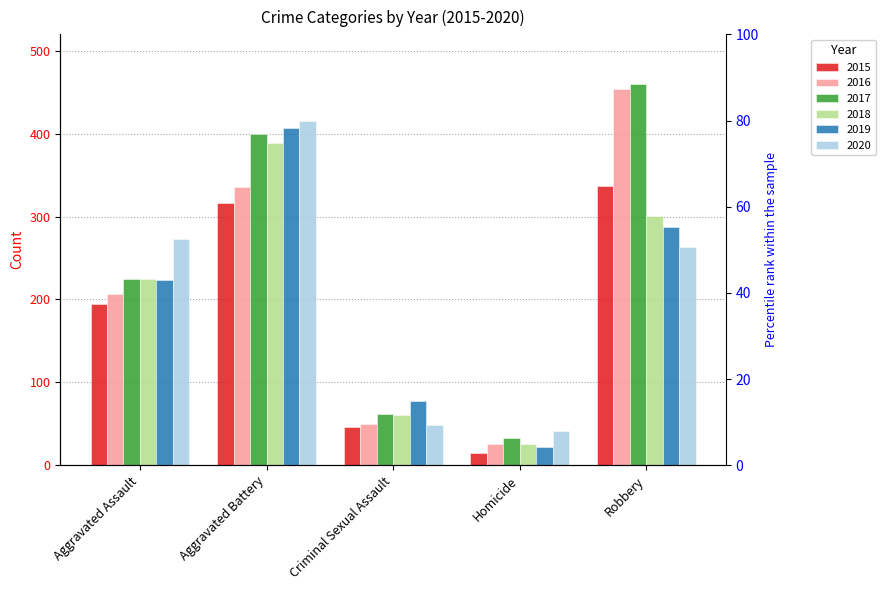

Is the value of 2017 at Aggravated Assault greater than the value of 2015 at Criminal Sexual Assault?

Yes